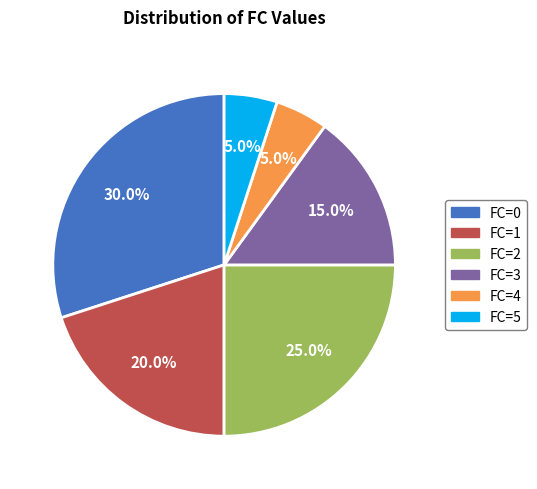

Combined, what portion of the pie is FC=3 and FC=1?

35.0%